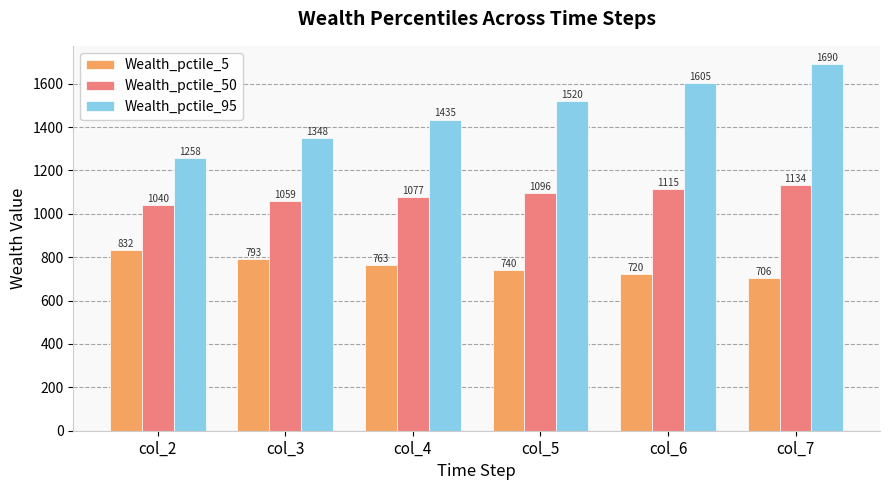

What is the sum of all Wealth_pctile_95 values?

8855.2